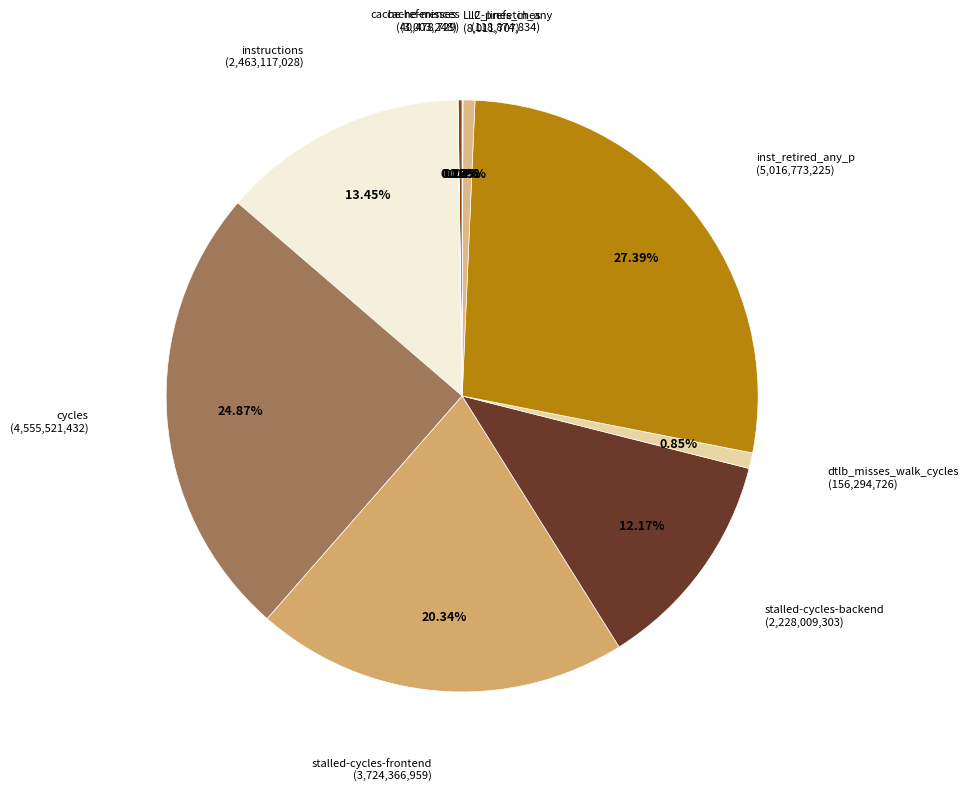

To the nearest percent, what is the difference between the largest and smallest slice percentages?

27%